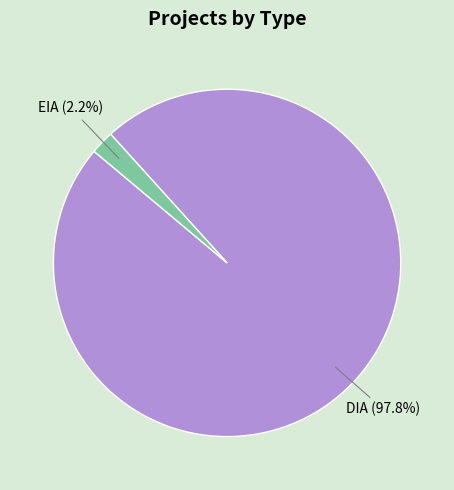

Does any single category account for the majority?

Yes